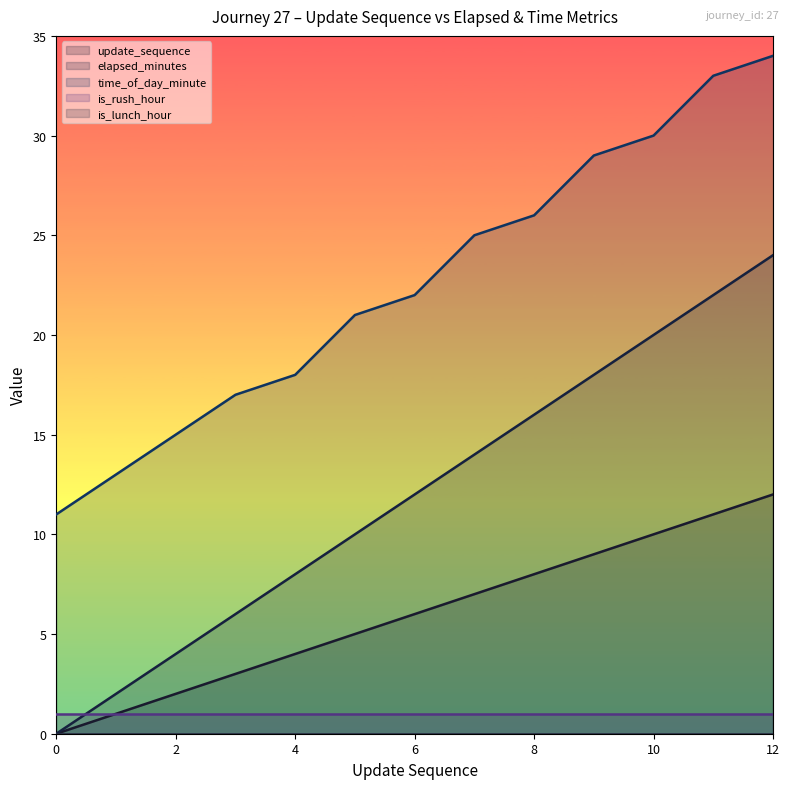

How many values in the elapsed_minutes series exceed 12?

6